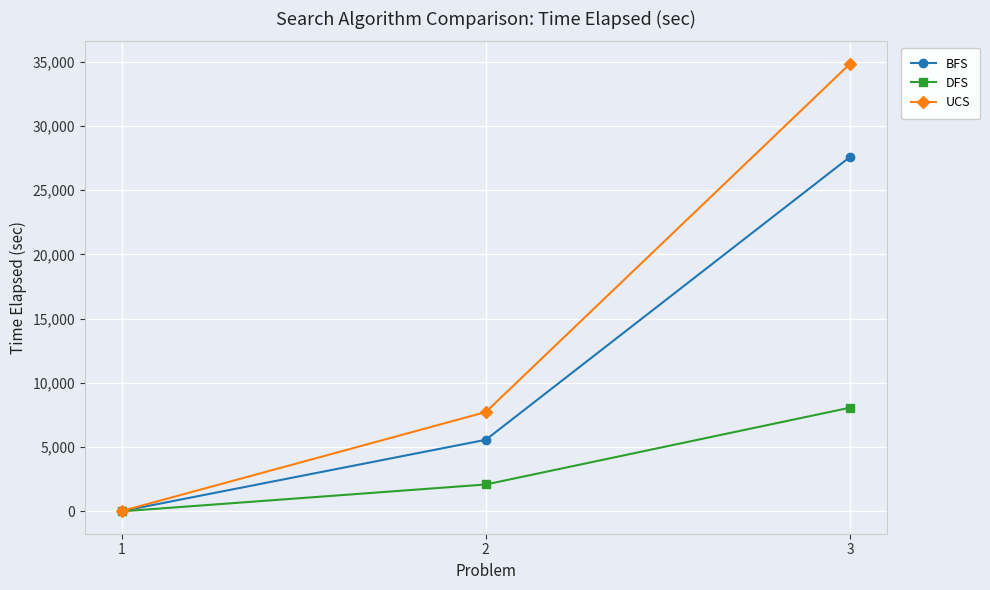

What is the difference between the highest and lowest values at 3?

26768.5